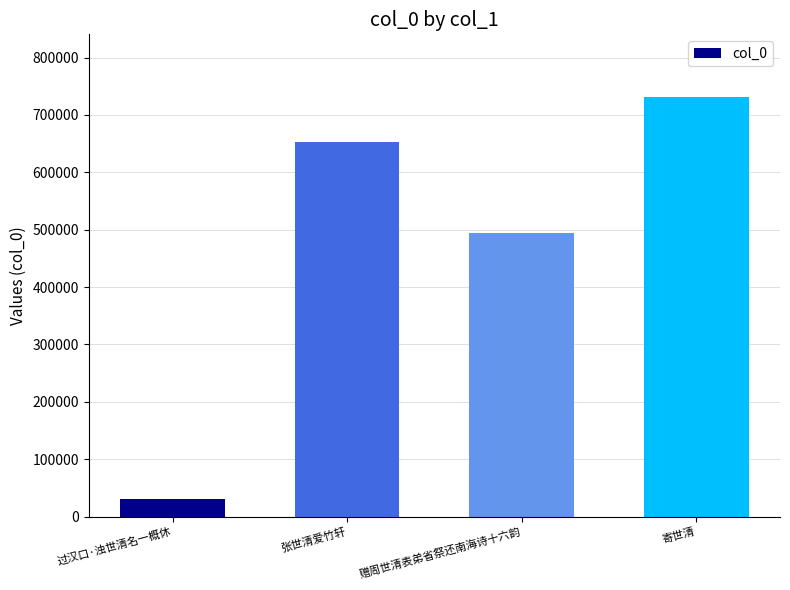

Between 寄世清 and 张世清爱竹轩, which is larger?

寄世清